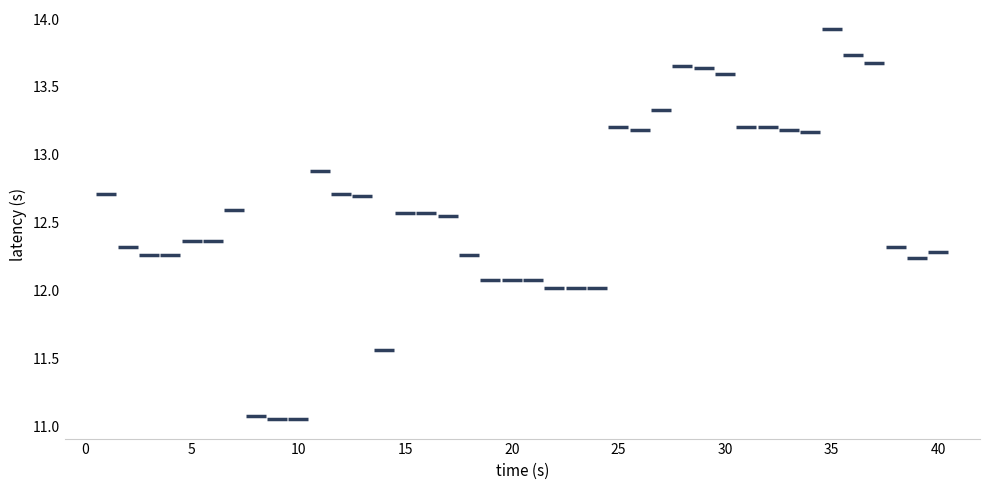

What is the range of X values (max minus min)?

39.0